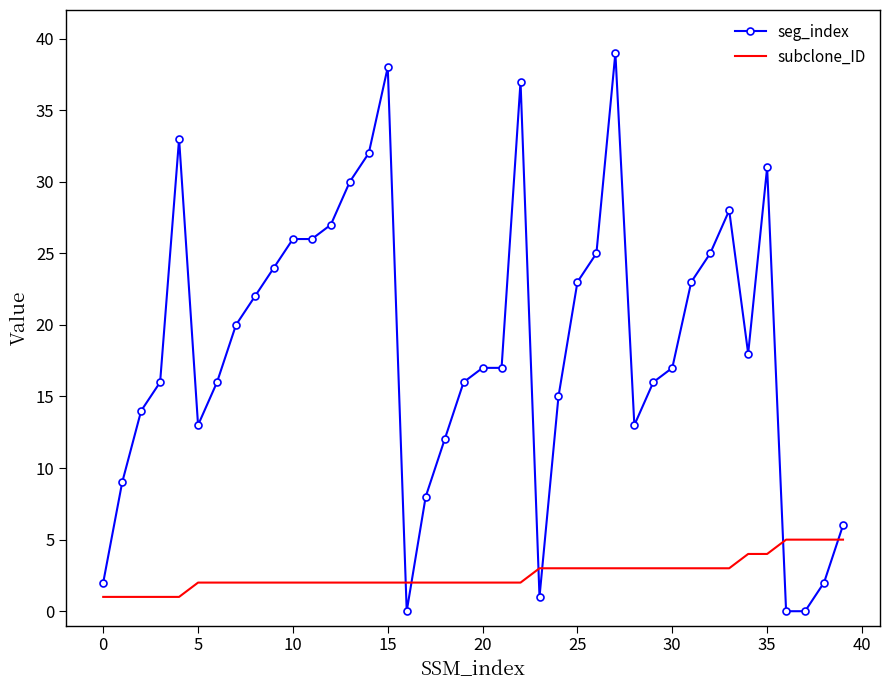

Which series has the largest total across all categories?

seg_index